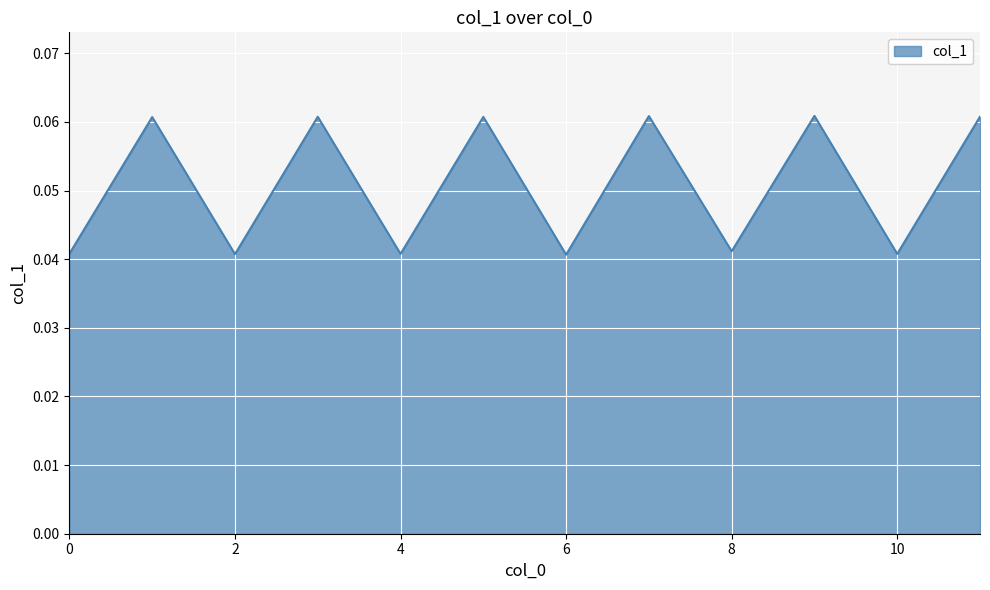

How many distinct data groups are displayed?

1